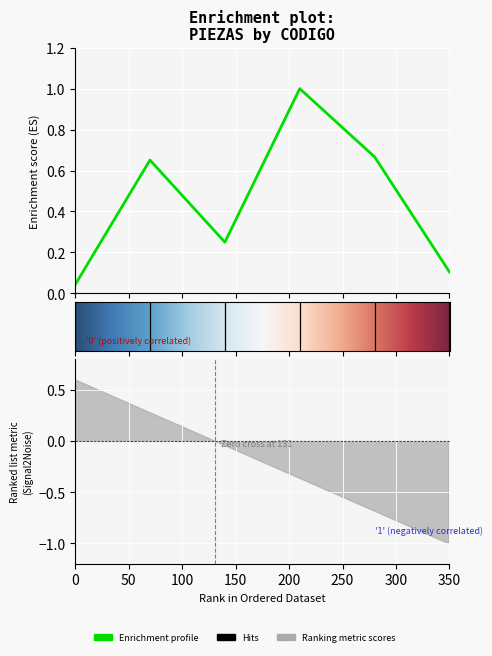

What is the difference between the maximum and minimum values?

1.0